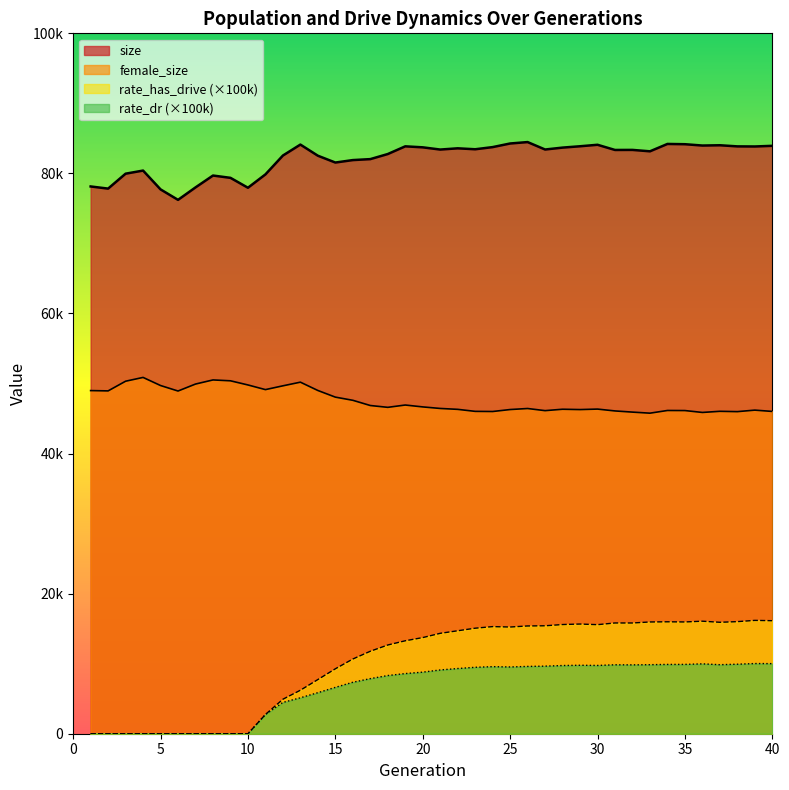

Does the chart have visible grid lines?

No